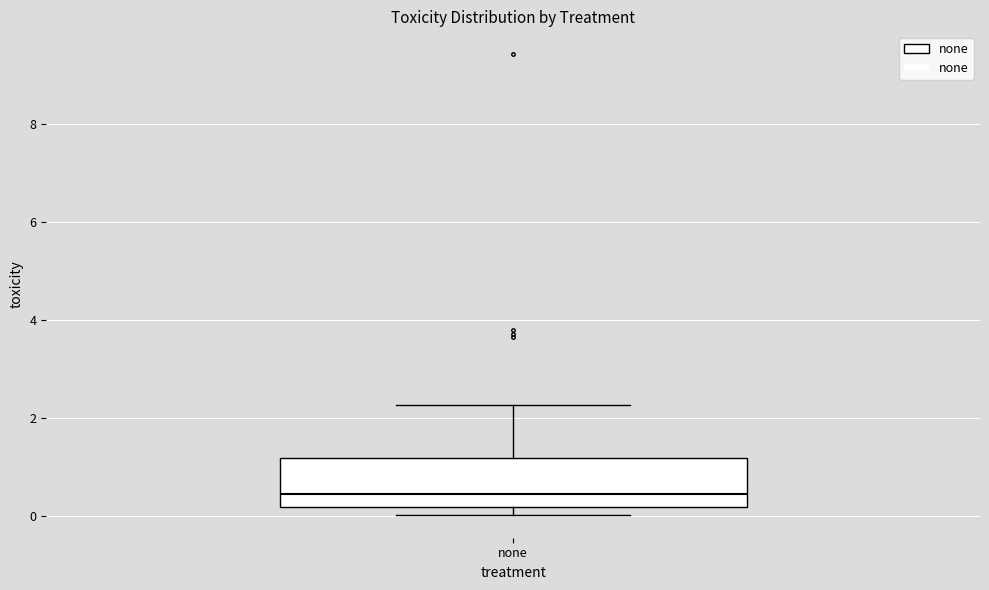

Read this box plot against the y-axis: the position of the median line, the range covered by the box, and the ends of both whiskers. The values are not printed on the chart, so give them approximately, as read against the axis.

median 0.4, box 0.2 to 1.2, whiskers 0.0 to 2.2